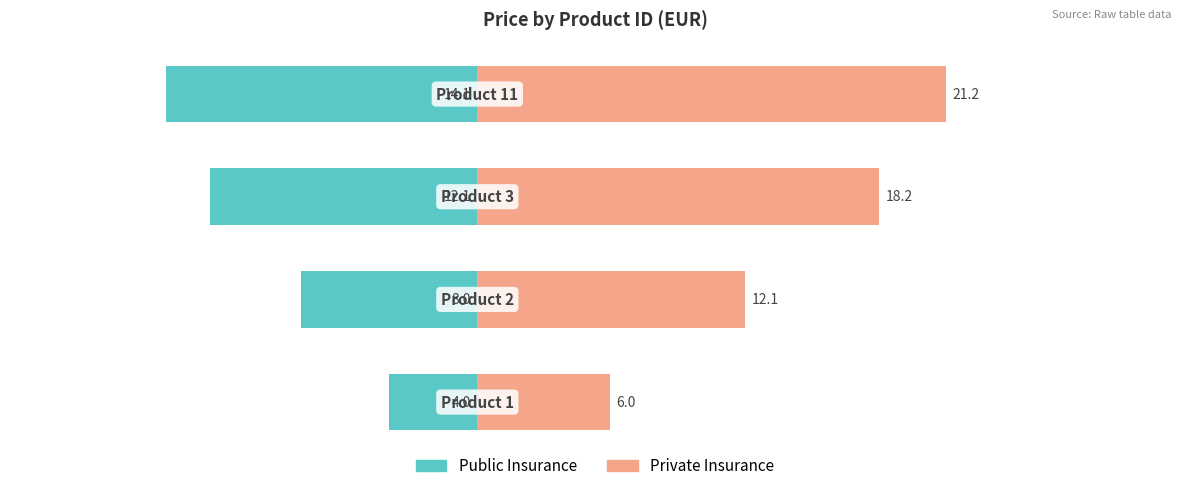

Reading left to right, what are all the values shown in this chart?

Public Insurance: 0=-4.0	1=-8.0	2=-12.1	3=-14.1
Private Insurance: 0=6.0	1=12.1	2=18.2	3=21.2